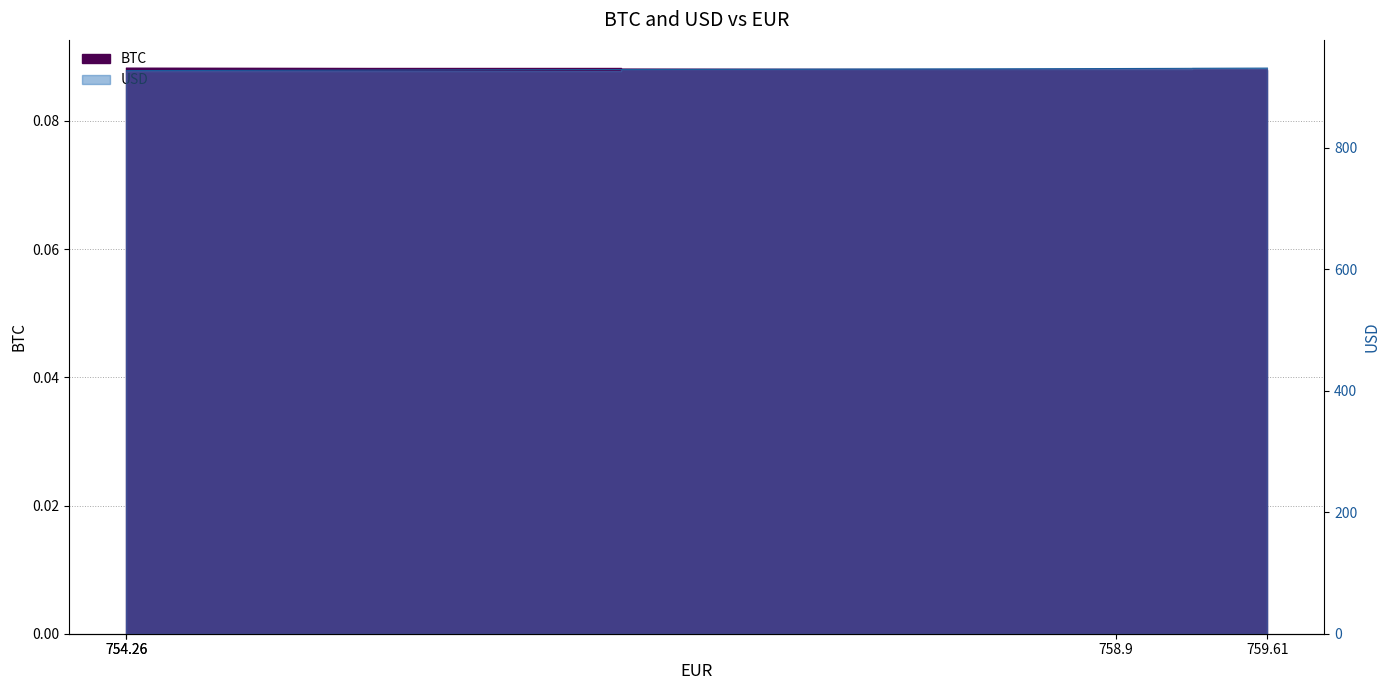

At 759.61, list the series in order from smallest to largest.

BTC, USD